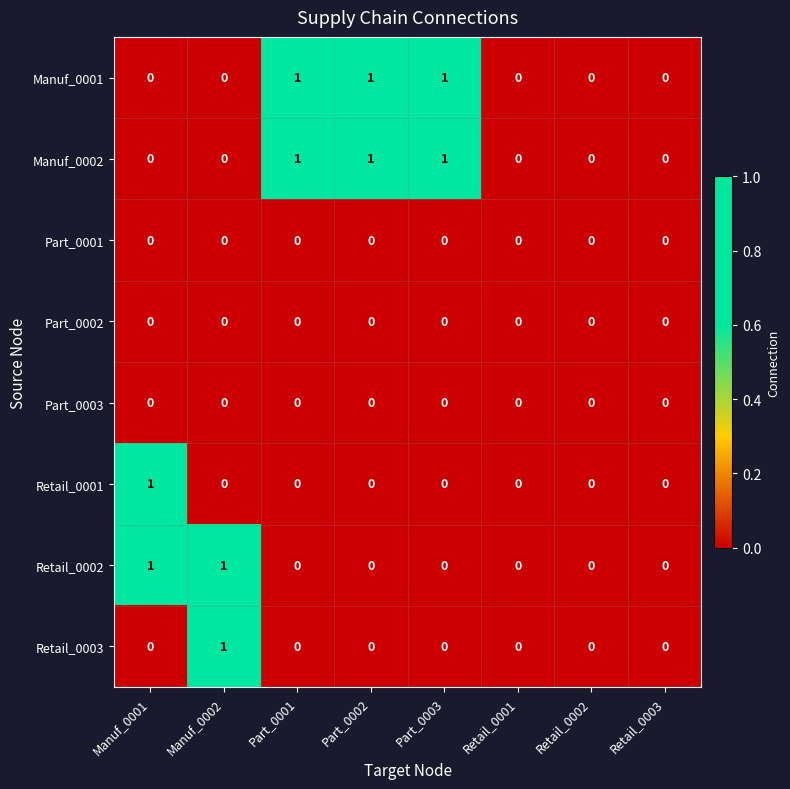

Count the Retail_0002 values in the range 0 to 1.

8